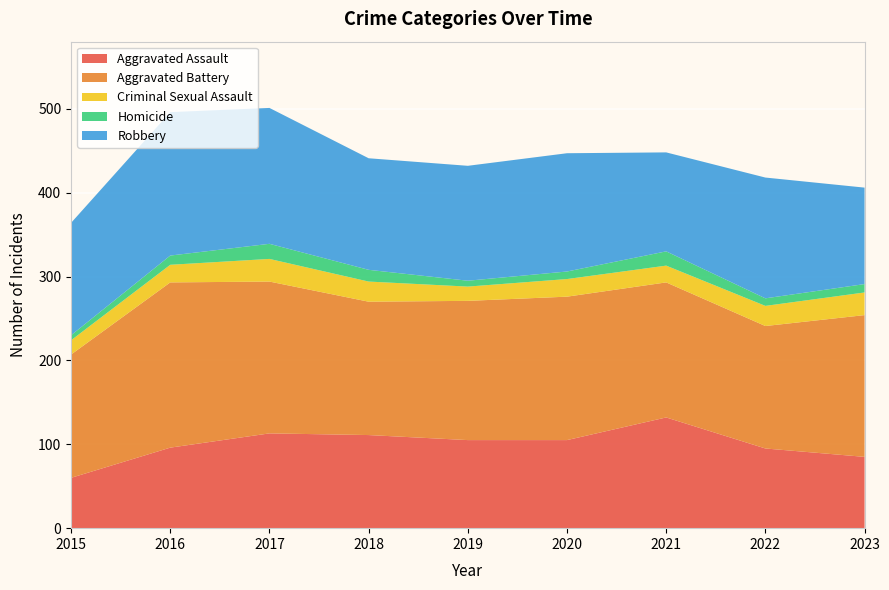

Reading right to left, extract all data points from this chart.

Aggravated Assault: 85	95	132	105	105	111	113	96	60
Aggravated Battery: 169	146	161	171	166	159	181	197	147
Criminal Sexual Assault: 27	24	20	21	17	24	27	21	17
Homicide: 10	9	17	9	7	14	18	11	6
Robbery: 115	144	118	141	137	133	162	171	134